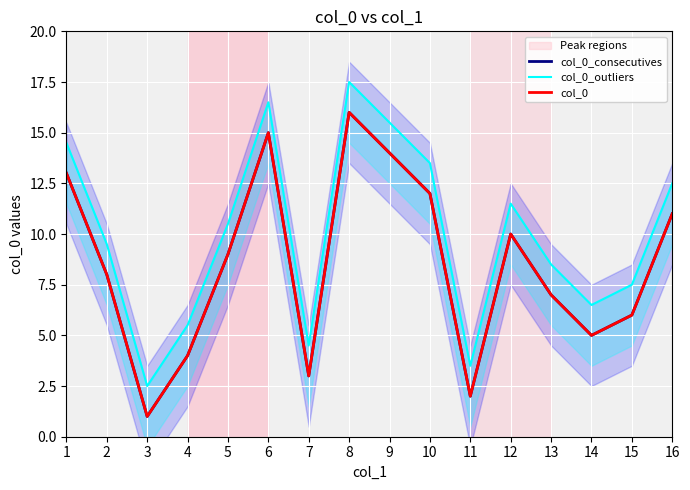

Which category has the lowest value across all series?

3